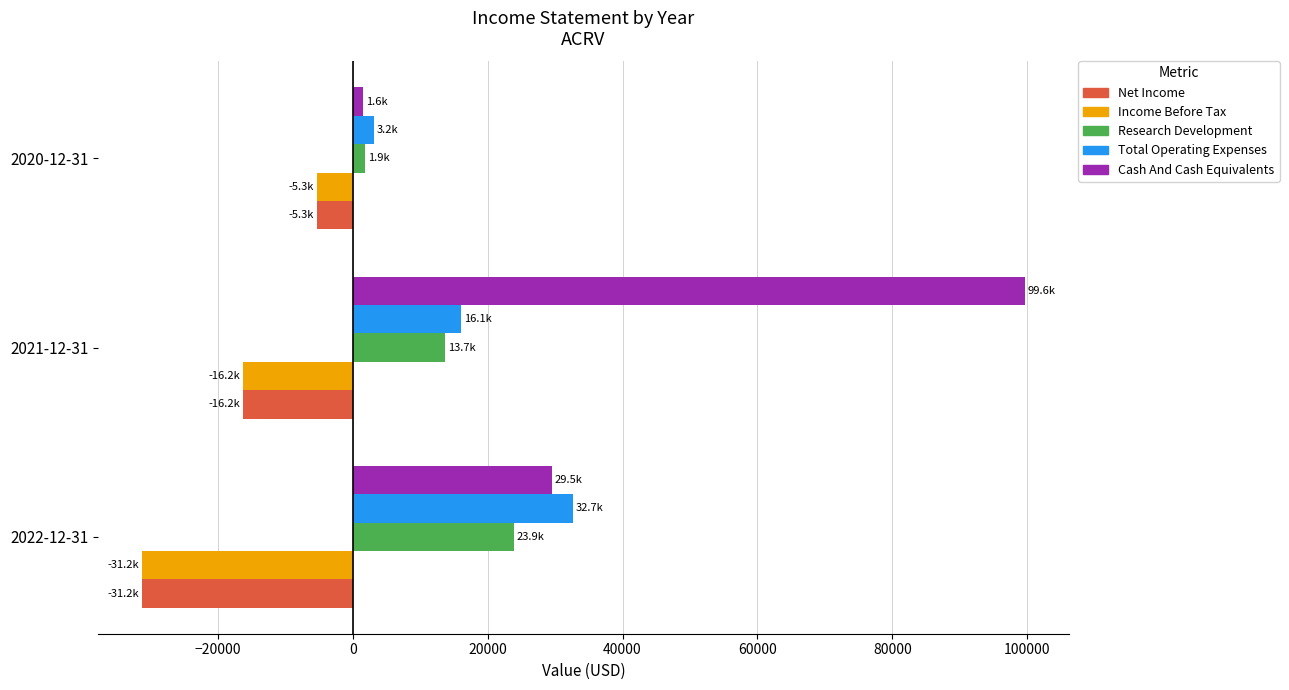

At which label is Net Income closest to -18250?

2021-12-31